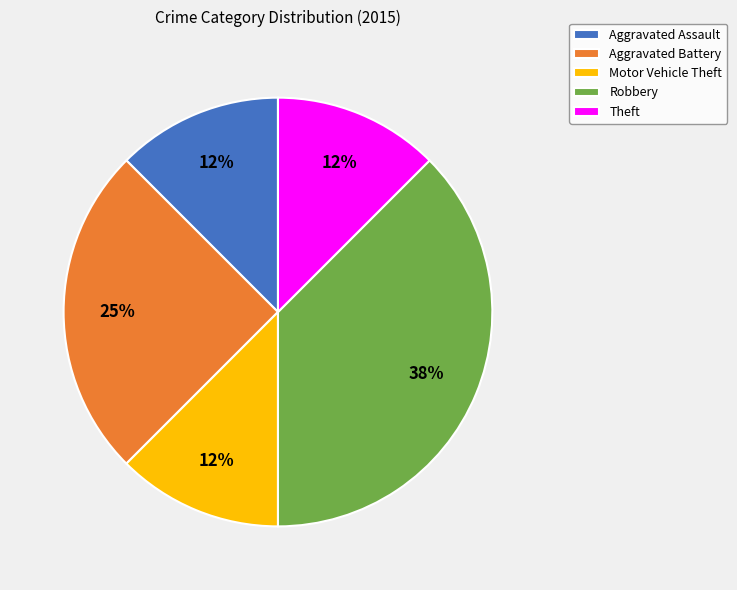

Is the sum of Motor Vehicle Theft and Theft greater than half?

No